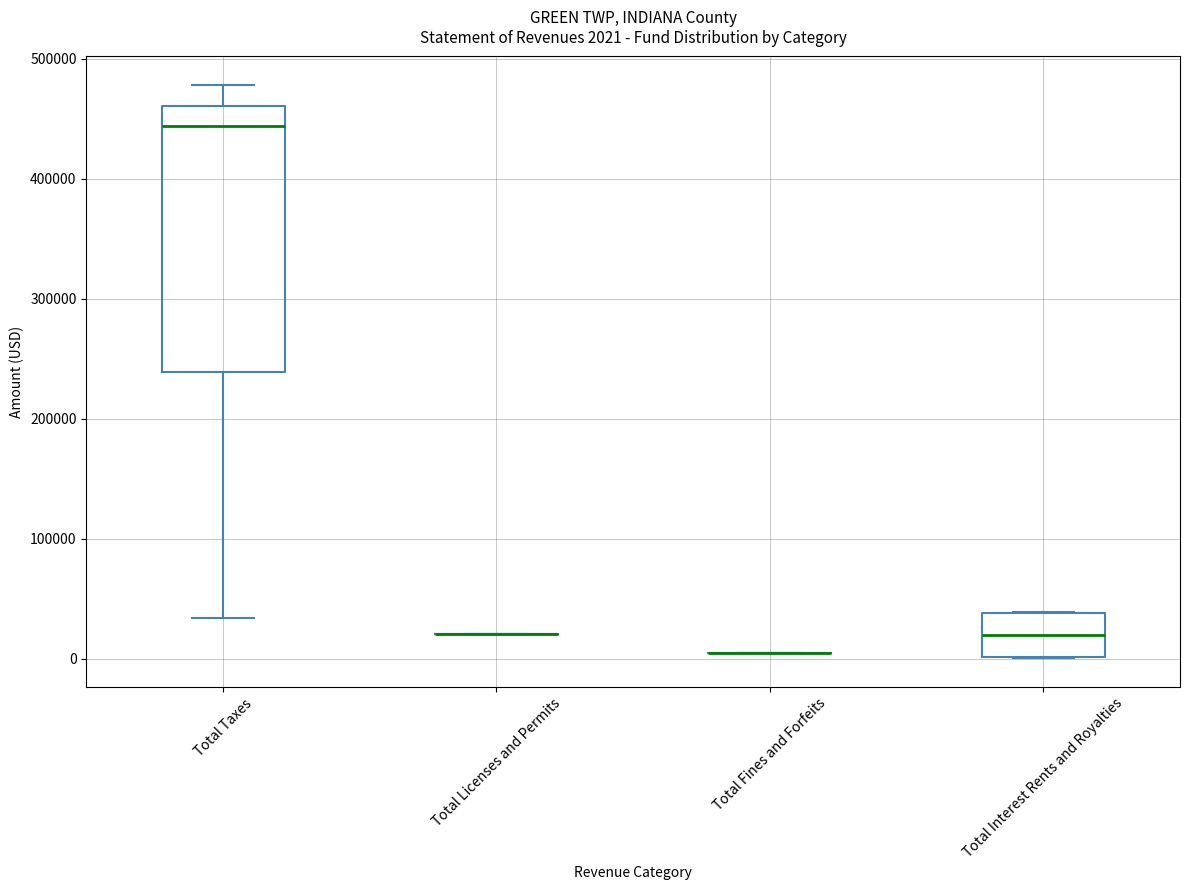

Which box is the tallest, from its lower edge to its upper edge?

Total Taxes